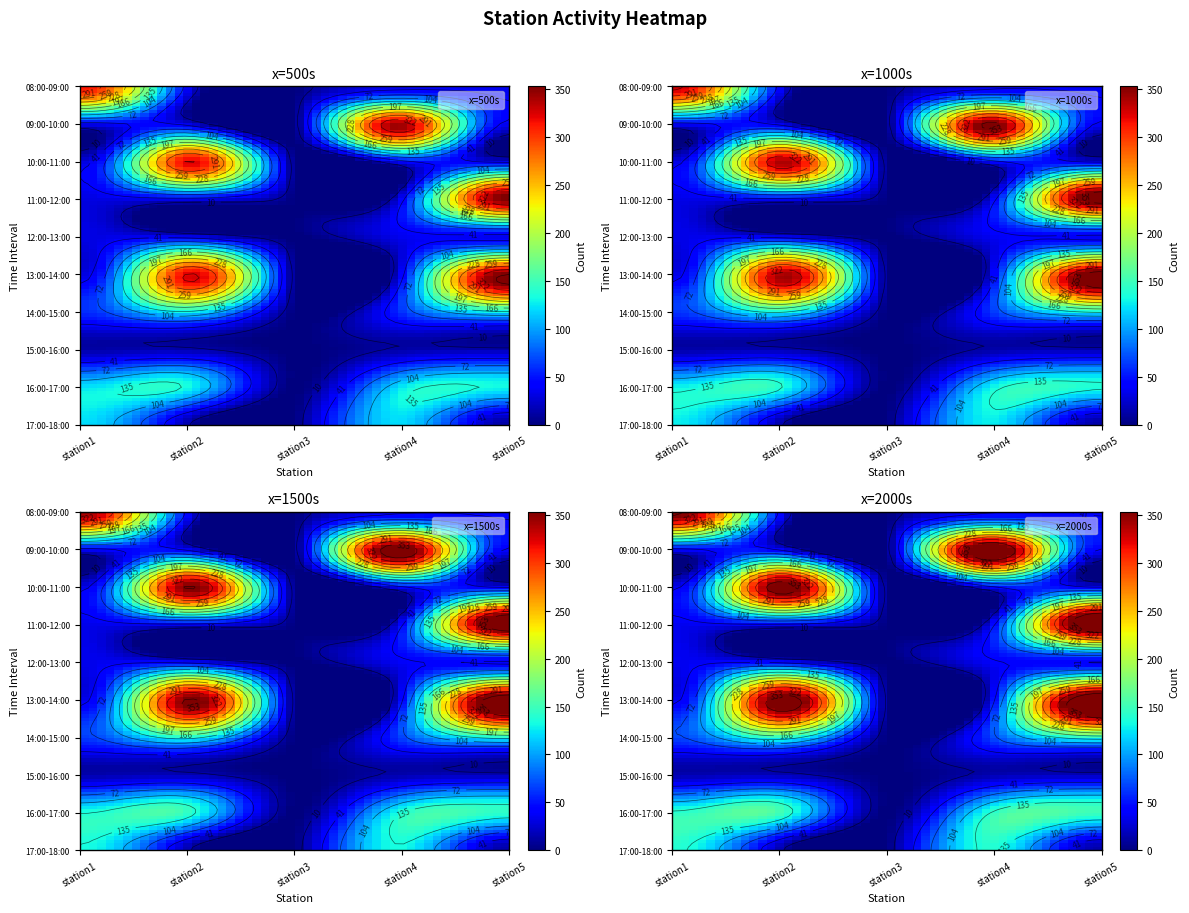

Which has a higher value, station2 or station1?

station1